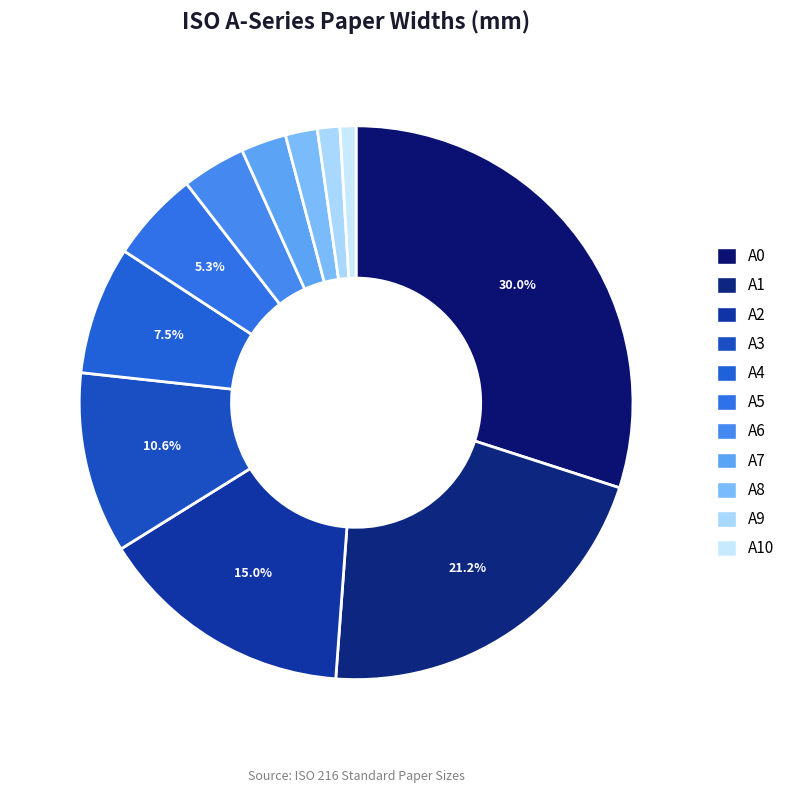

The A9 slice represents 11% of the pie. True or false?

False